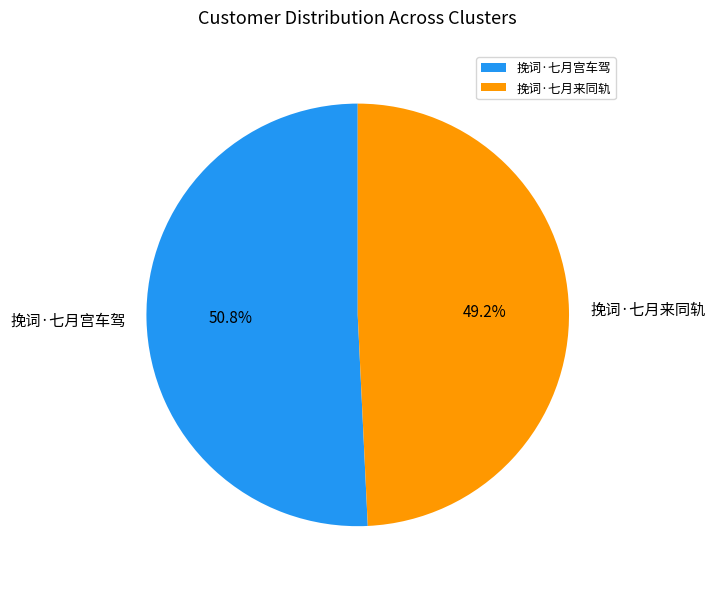

Do 挽词·七月宫车驾 and 挽词·七月来同轨 together represent more than half of the pie?

Yes